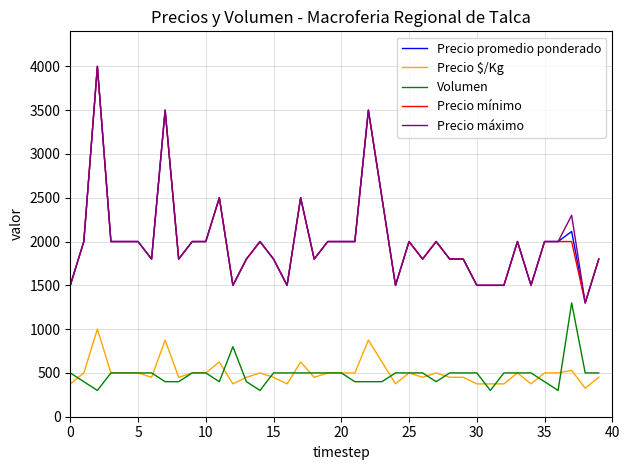

What is the difference between the maximum and second lowest values in the Precio promedio ponderado series?

2500